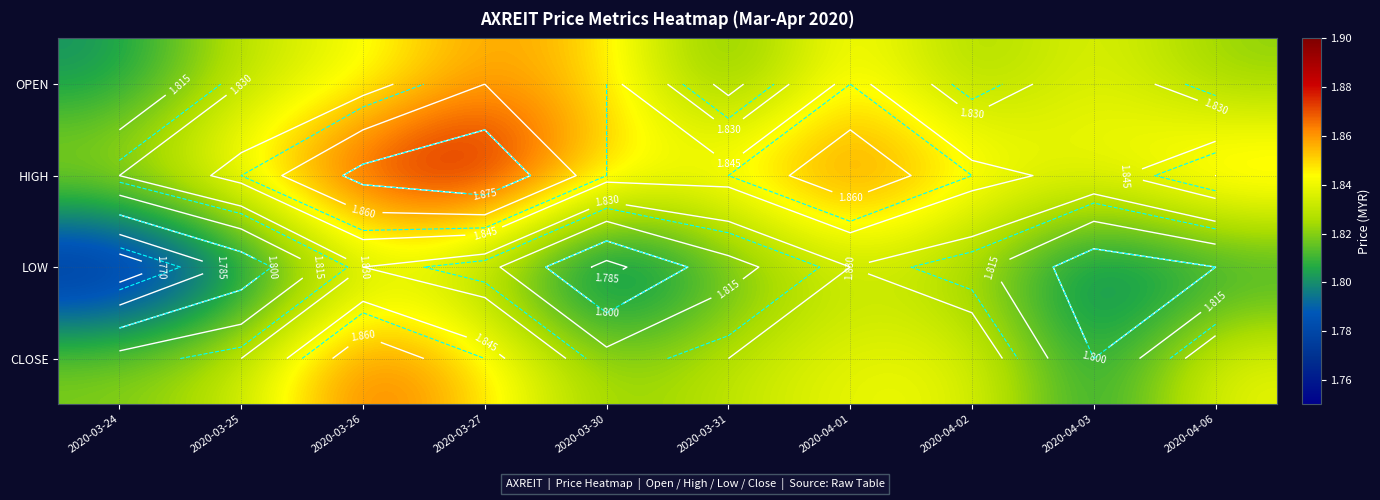

Is the value of OPEN at 2020-04-06 greater than the value of LOW at 2020-03-30?

Yes